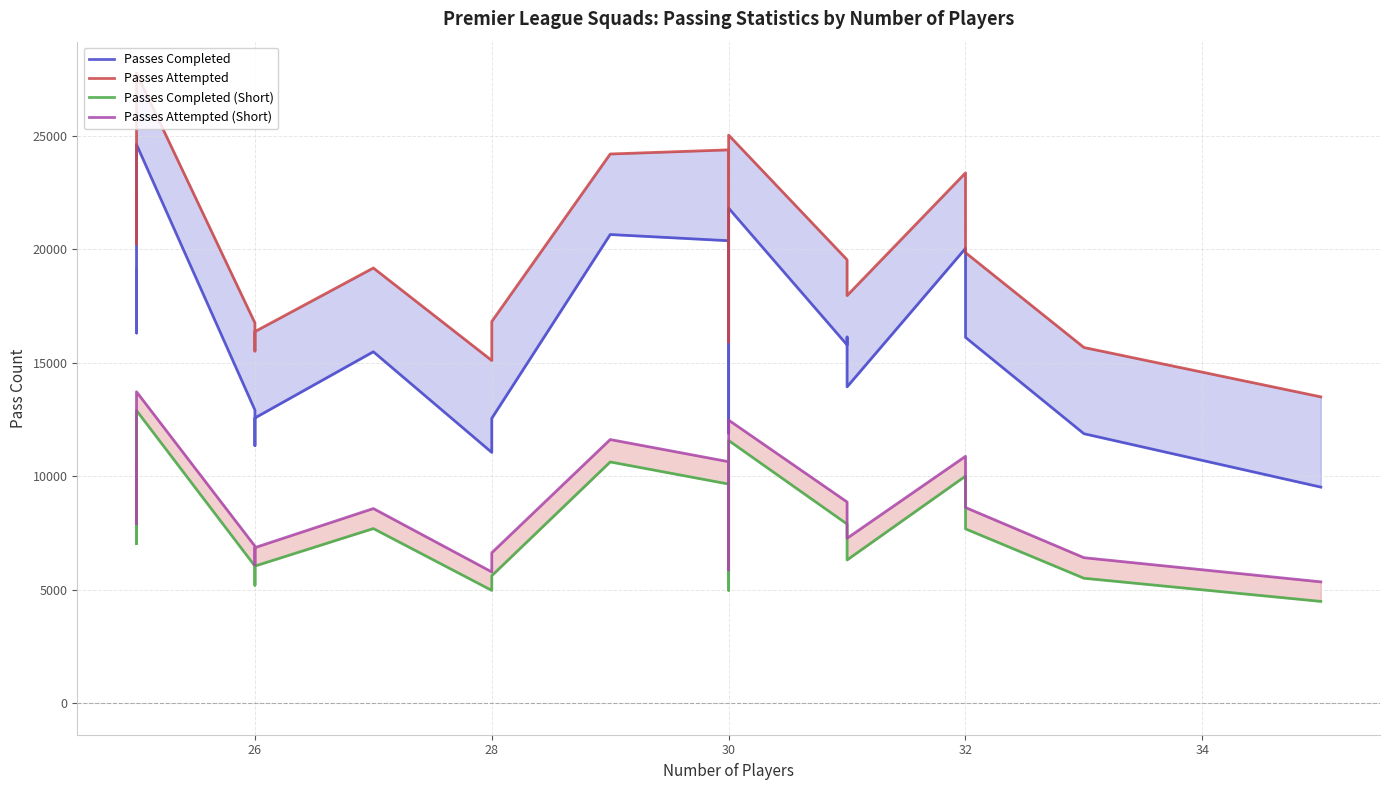

What is the difference between the second highest and minimum values in the Passes Attempted series?

11531